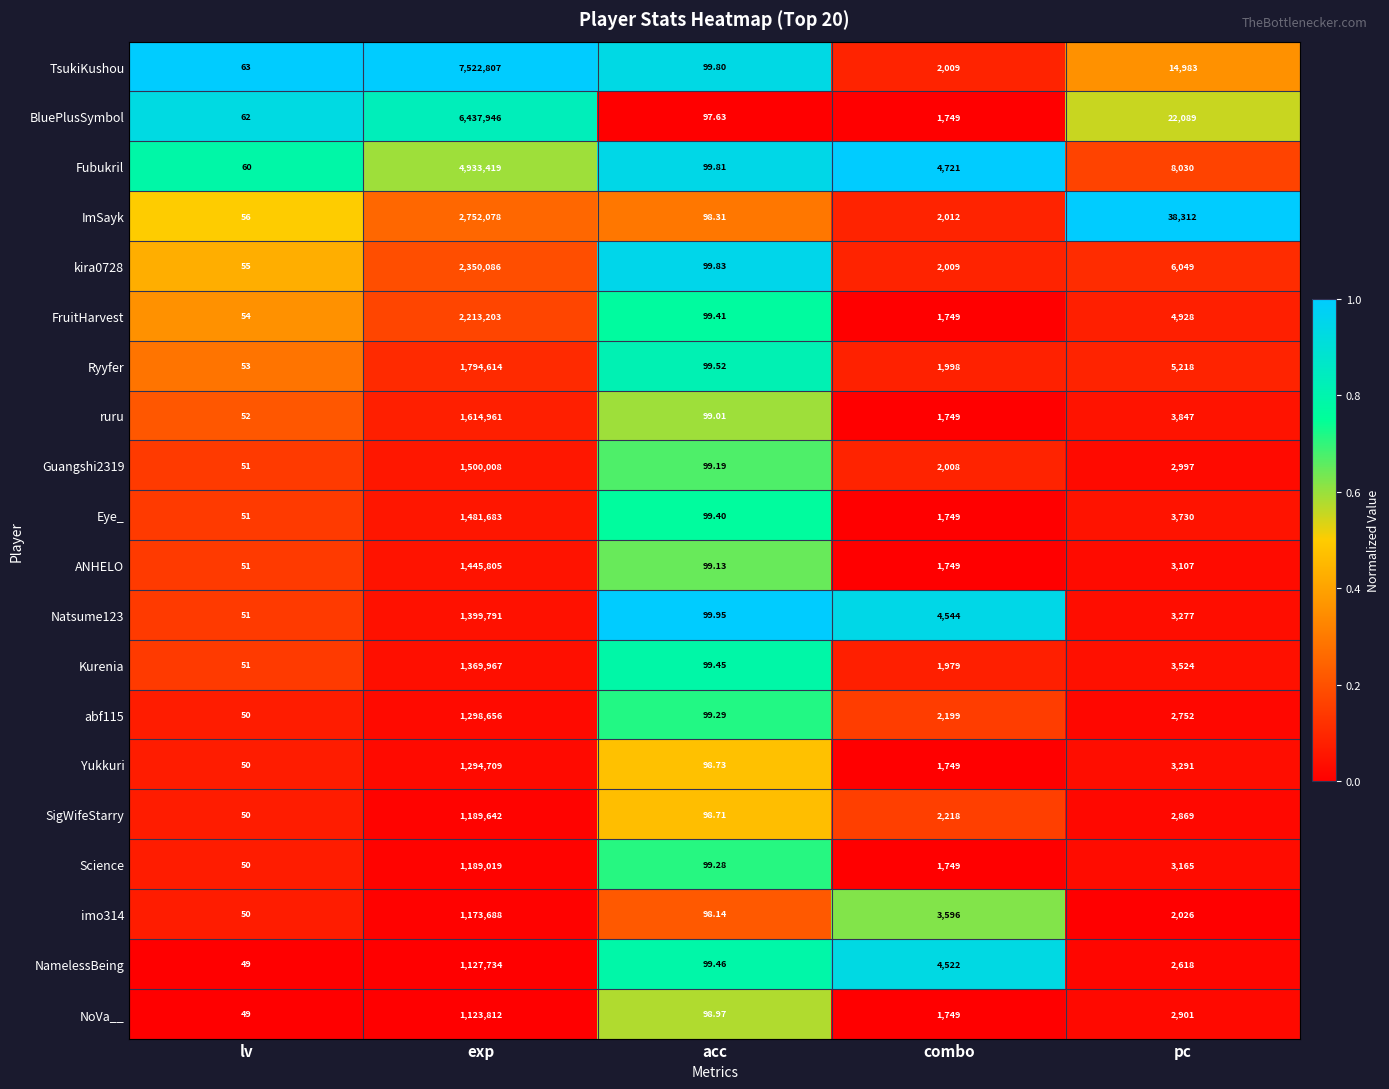

Which series has the largest total across all categories?

TsukiKushou